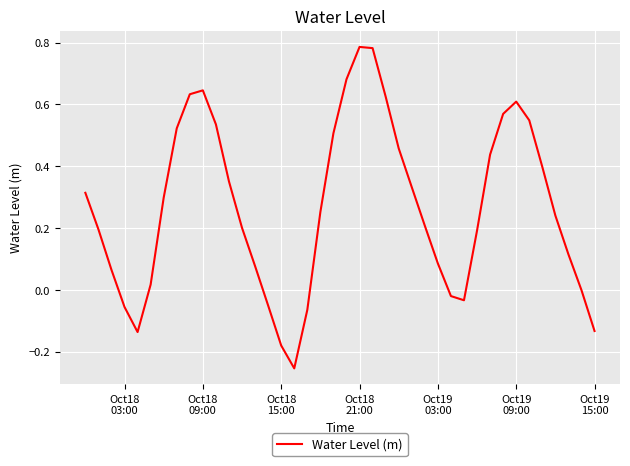

What is the difference between the maximum and minimum values?

1.0